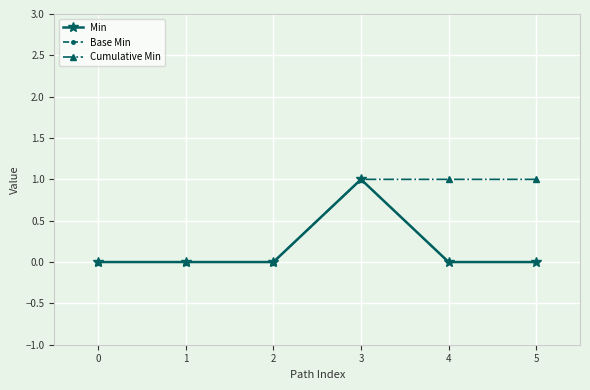

How many lines are shown in the chart?

3